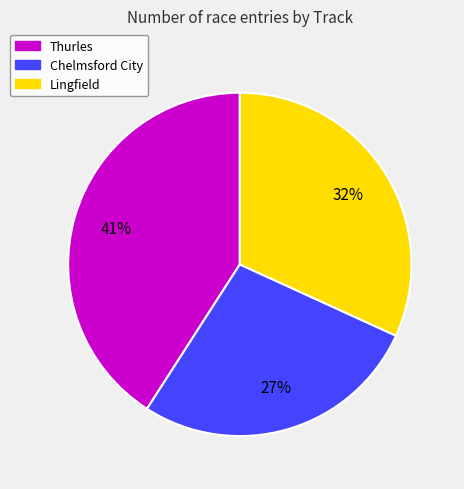

Do Chelmsford City and Lingfield together represent more than half of the pie?

Yes